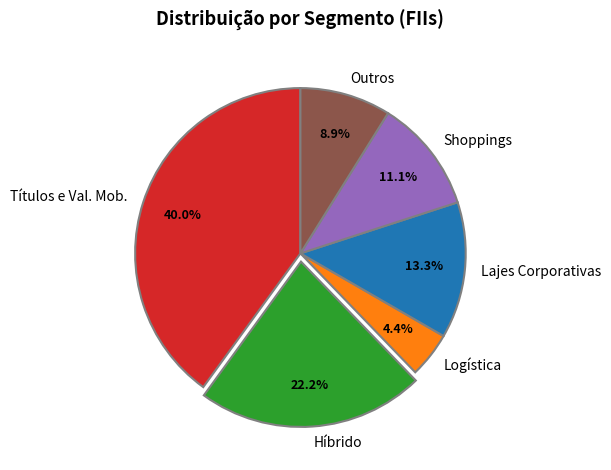

True or false: Logística accounts for 10% of the total.

False